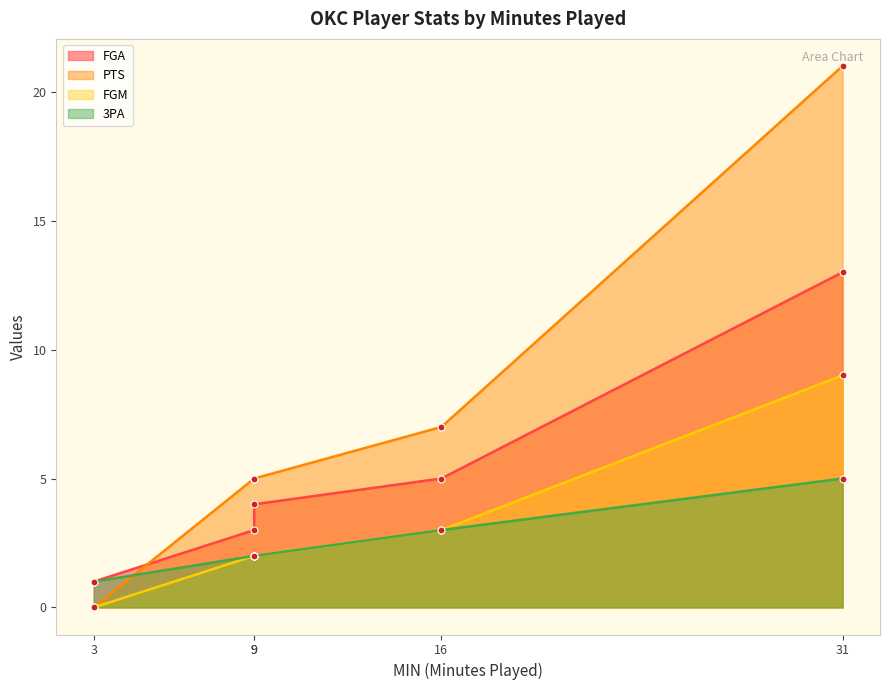

Rank the series at 31 from highest to lowest value.

PTS, FGA, FGM, 3PA